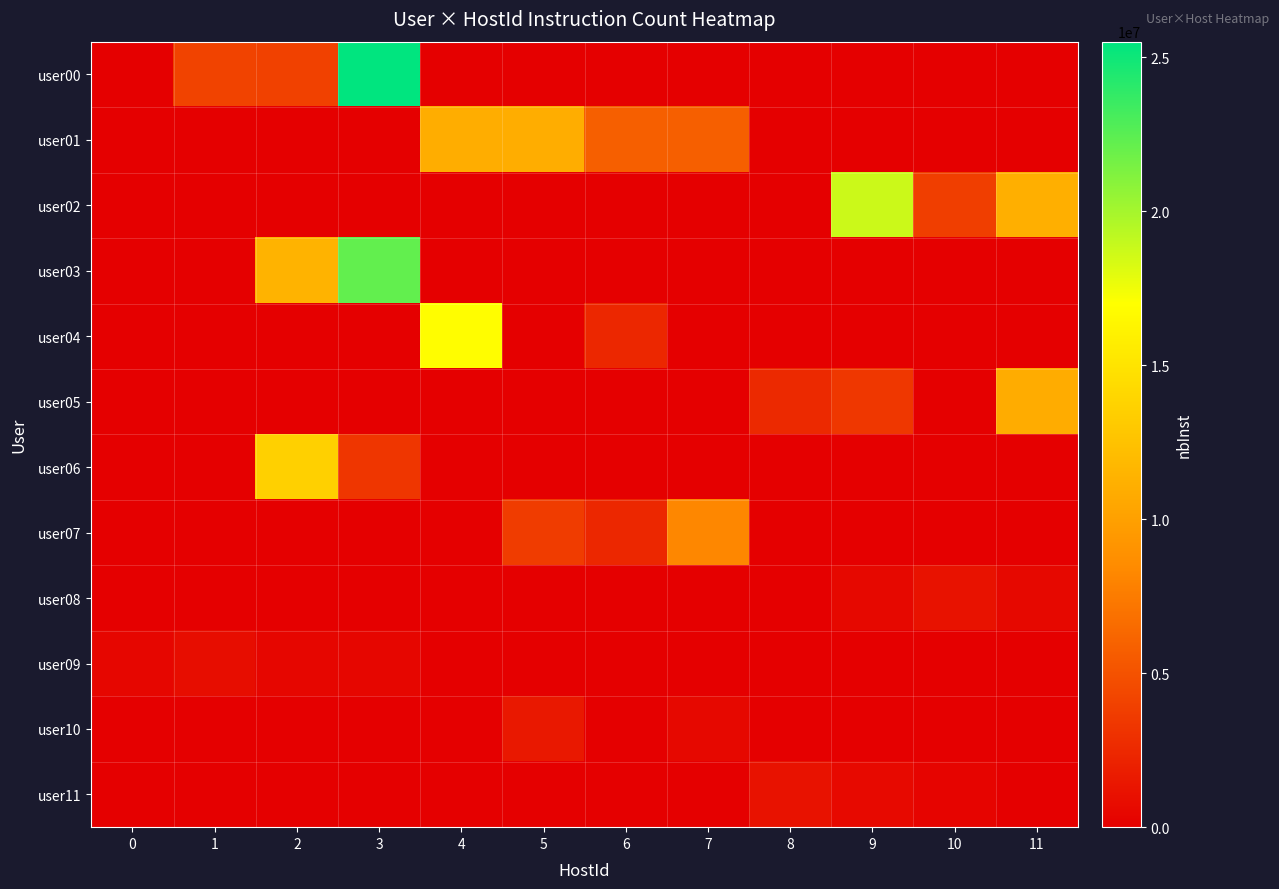

At how many categories does at least one series exceed 22603192?

1